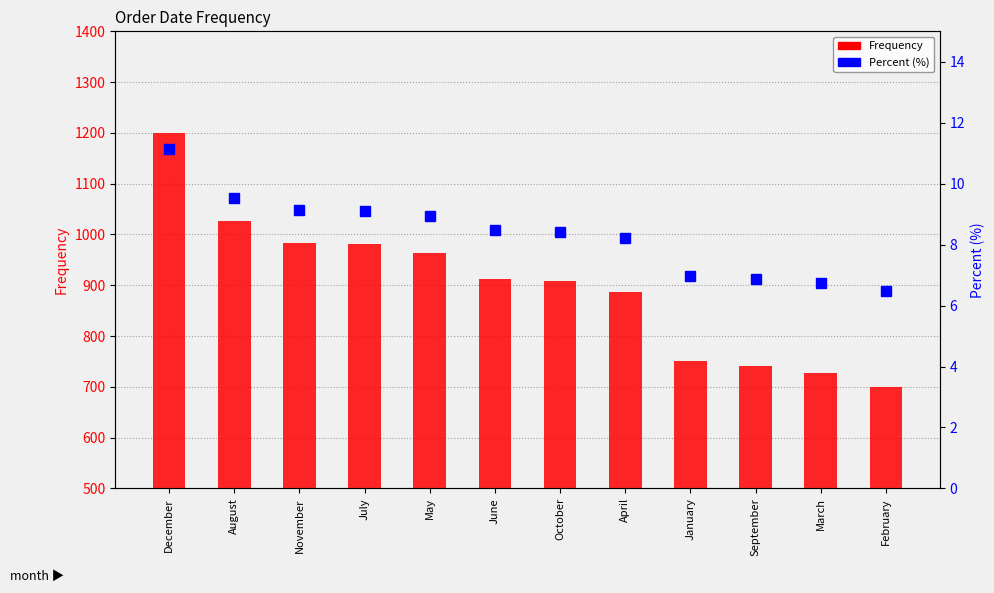

Which category has the lowest value in the Frequency series?

February